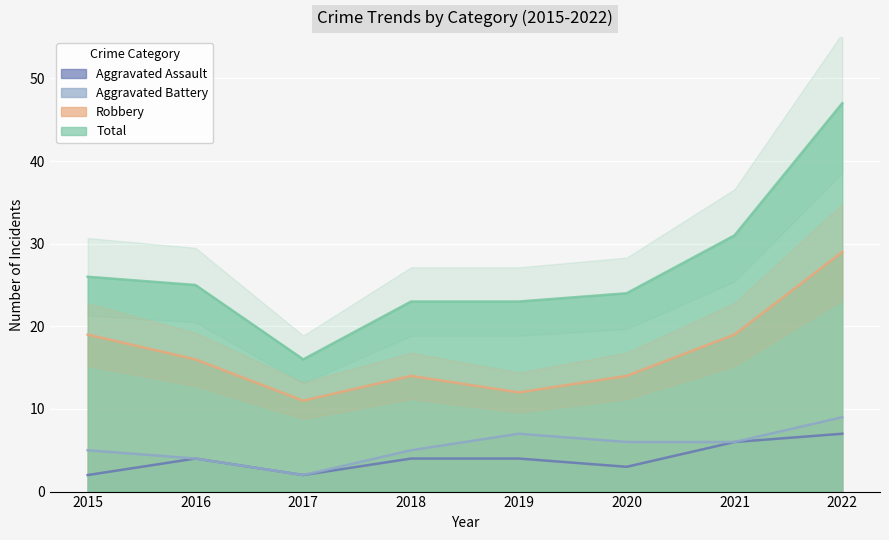

Rank the series at 2019 from highest to lowest value.

Total, Robbery, Aggravated Battery, Aggravated Assault